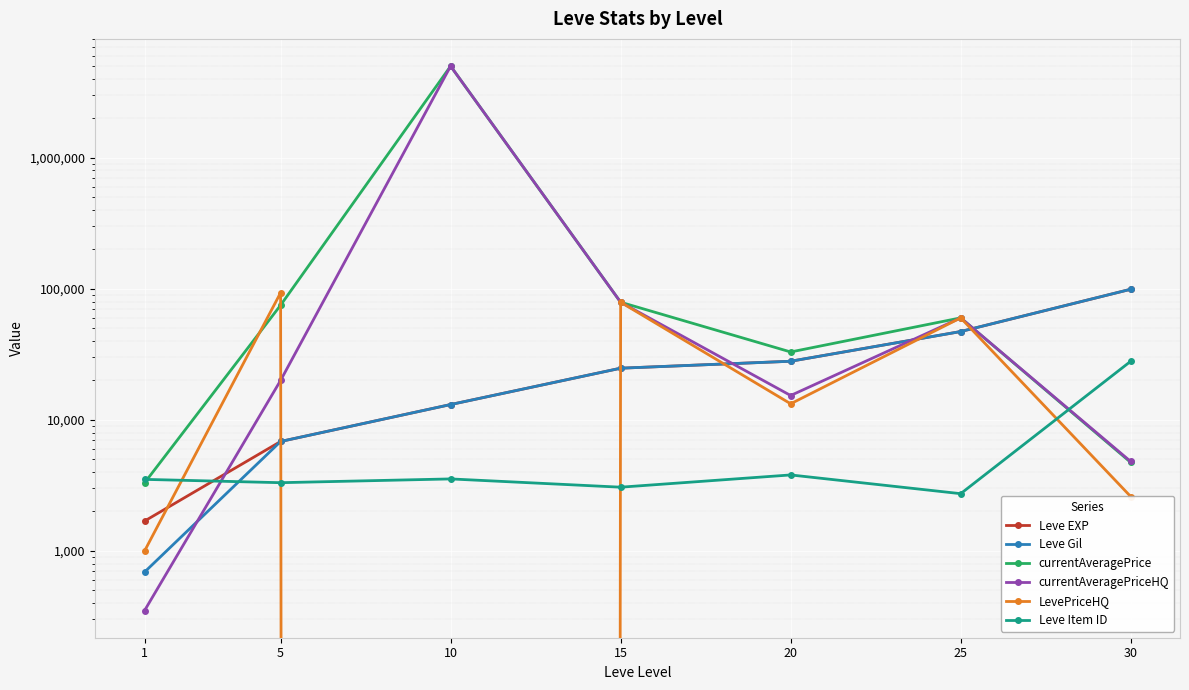

Between which two adjacent categories do currentAveragePriceHQ and Leve Item ID first intersect?

1 and 5